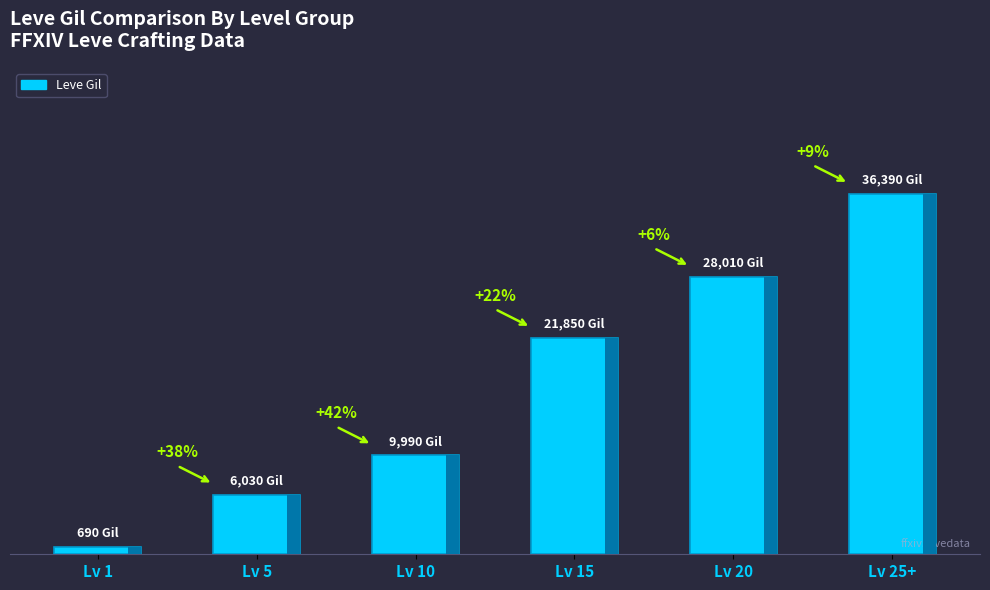

At which category does the chart reach its minimum across all series?

Lv 1